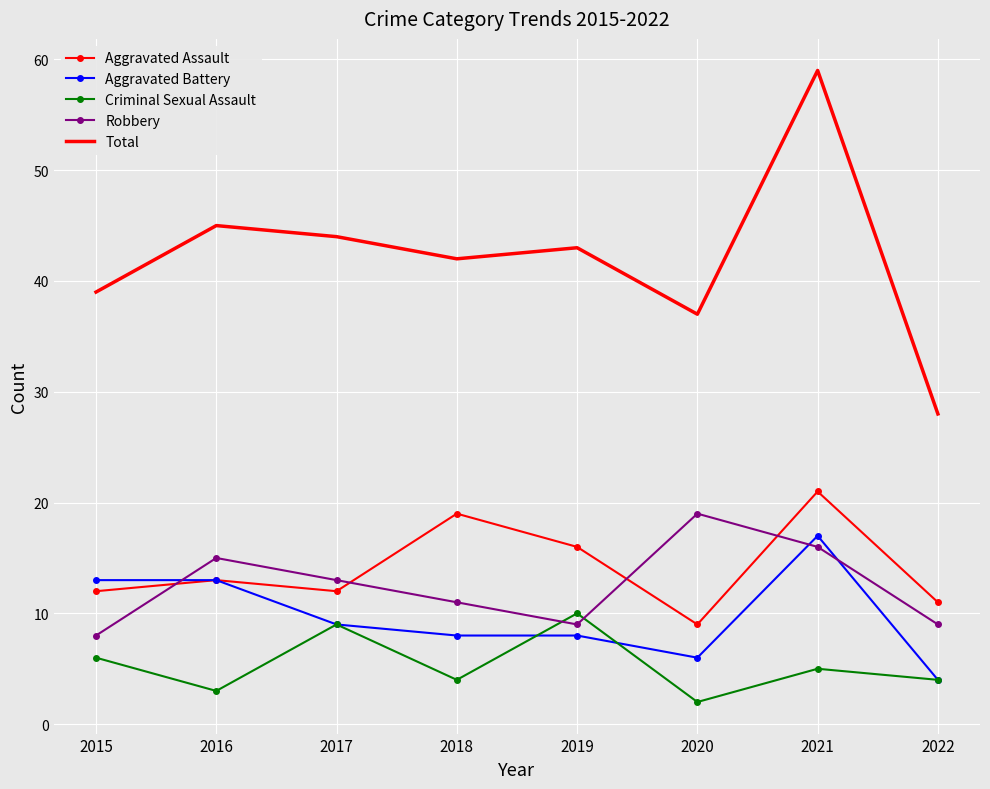

True or false: Robbery has a value of 5 at 2015.

False